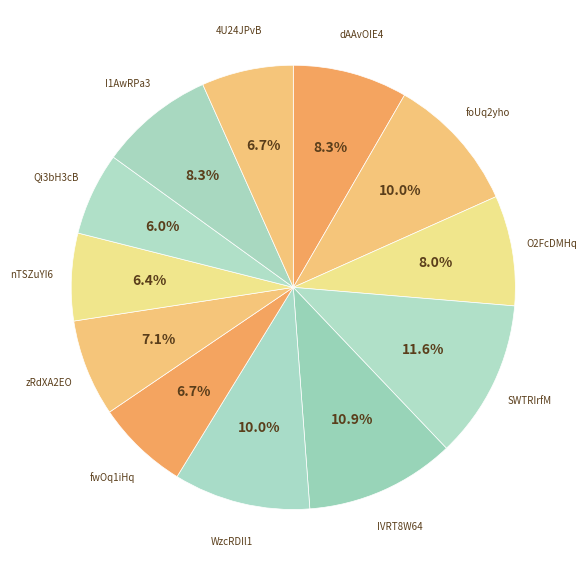

Which slice is the smallest?

Qi3bH3cB